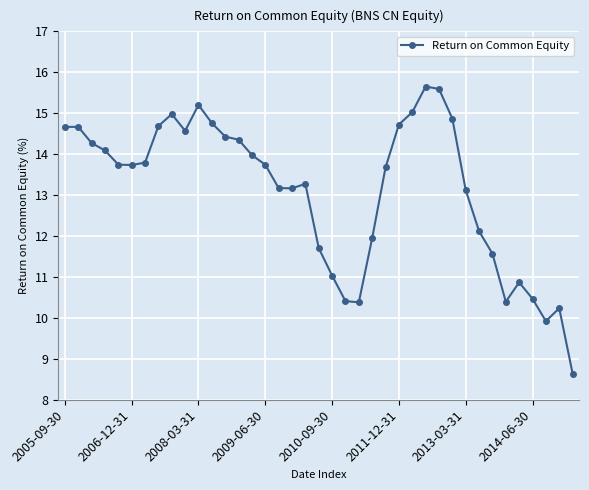

How many data points are less than 13?

13